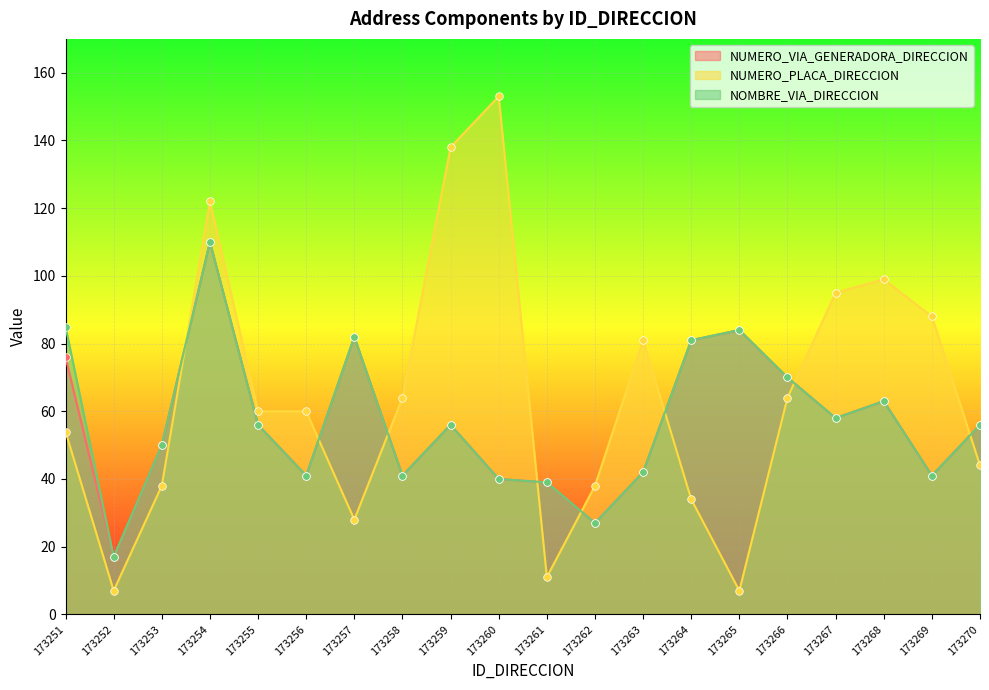

At how many categories does at least one series exceed 98?

4